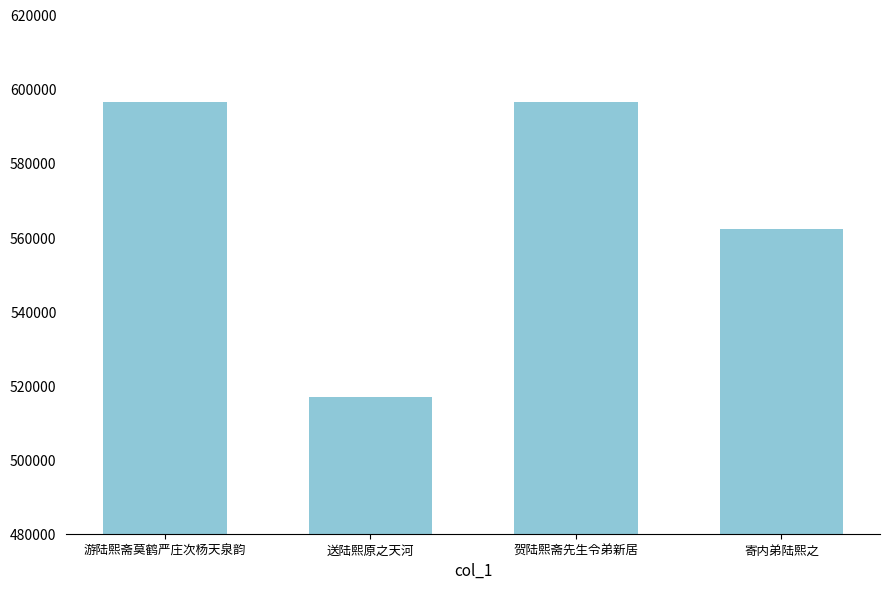

What is the value of the 4th bar from the left?

562070